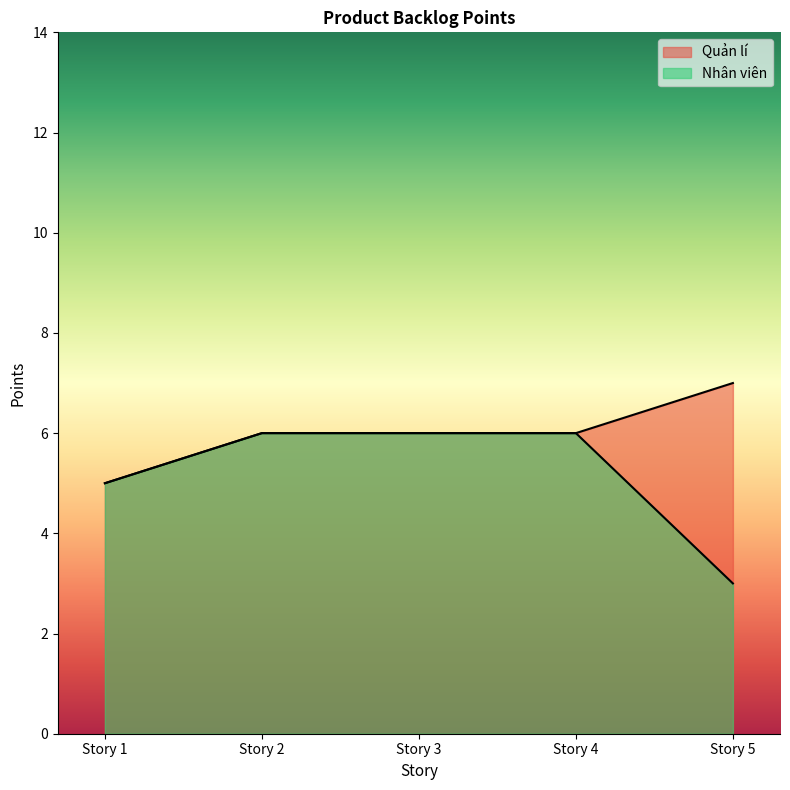

Does the chart have visible grid lines?

No